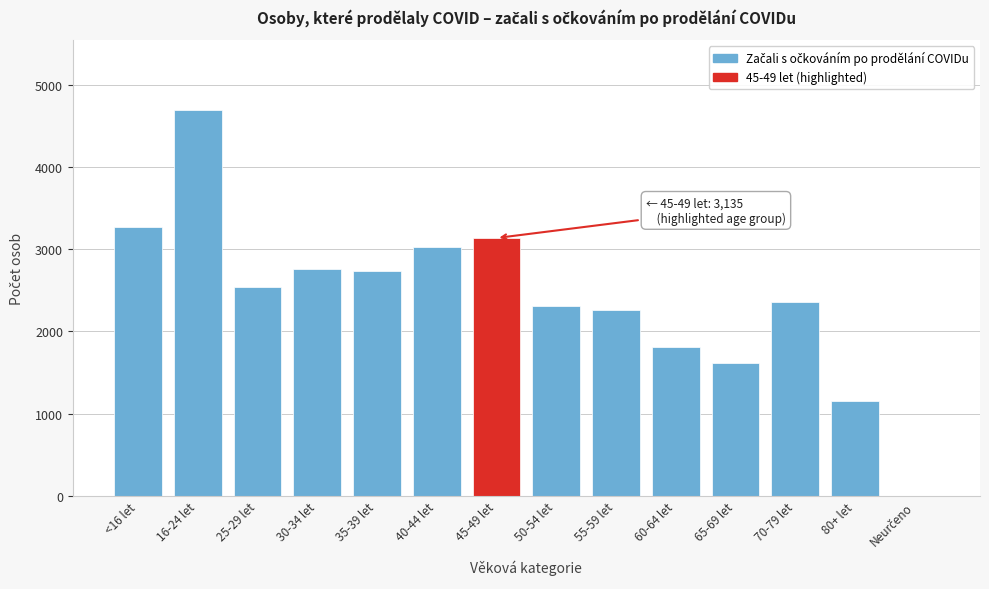

What is the change in value from 35-39 let to 65-69 let?

-1114